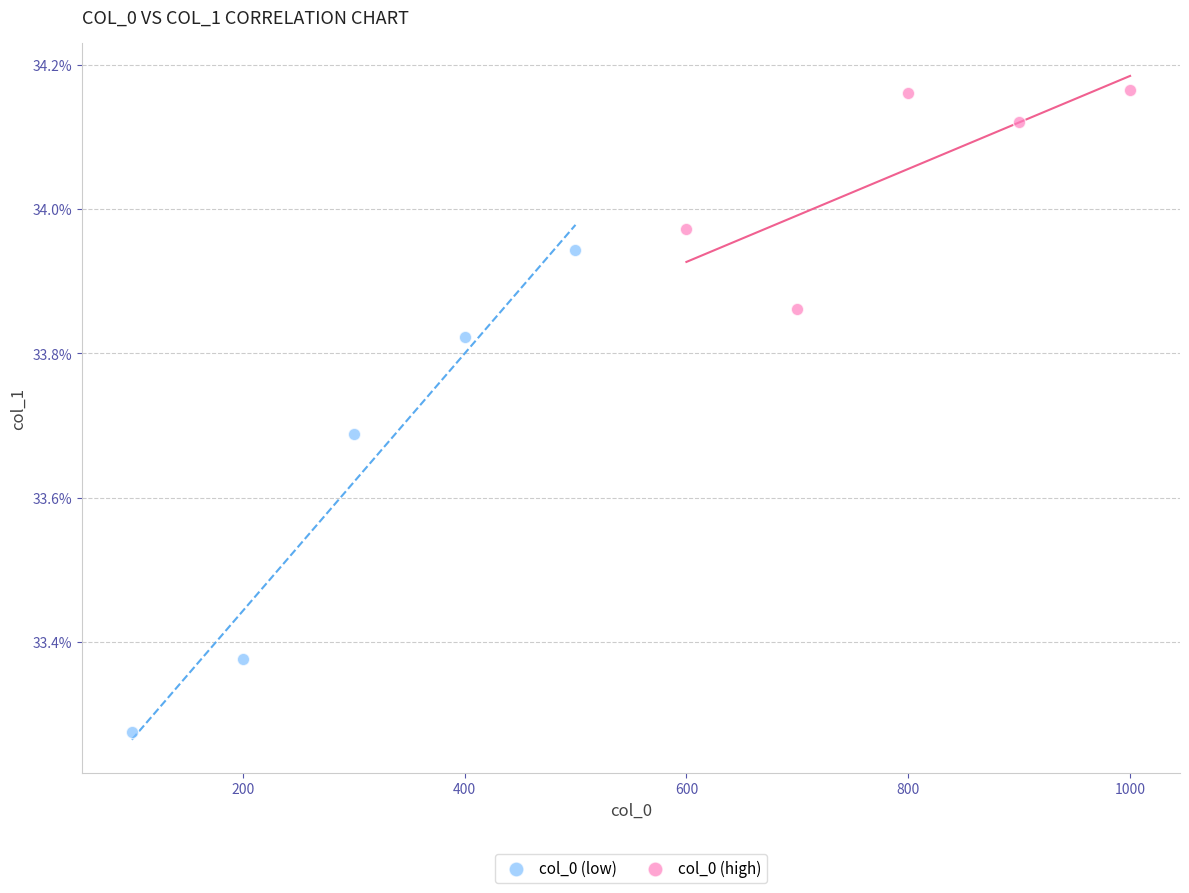

What are all the series names shown in the legend?

col_0 (low), col_0 (high)